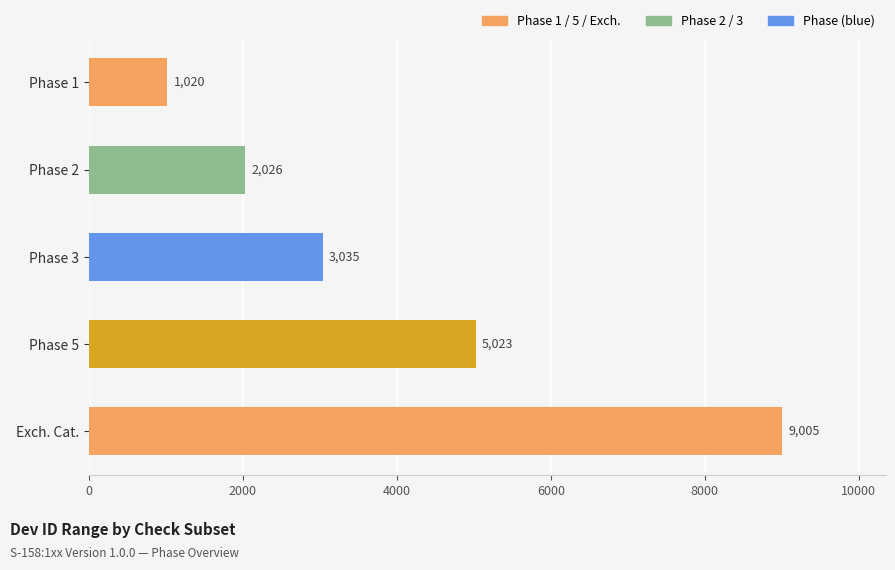

What is the sum of all values?

20109